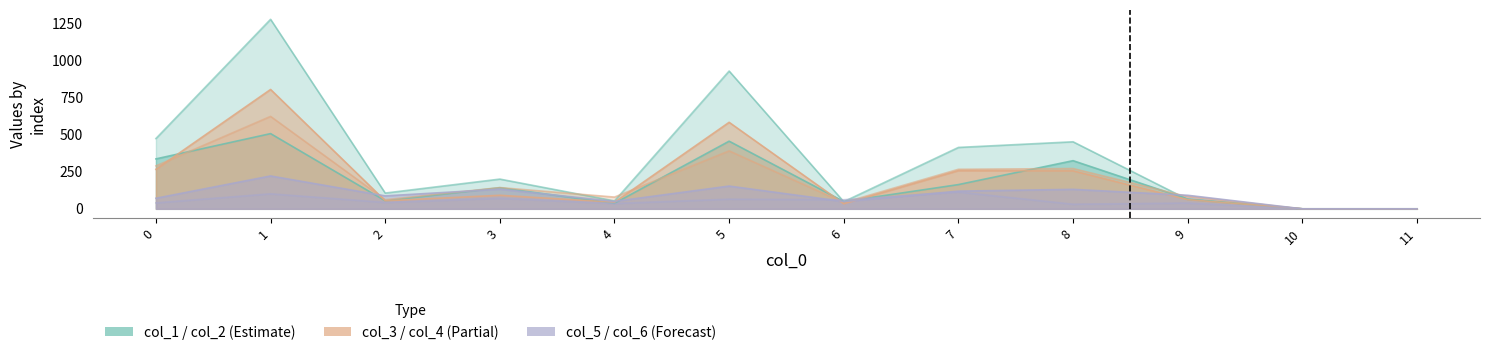

How many values in col_2 are above zero?

10